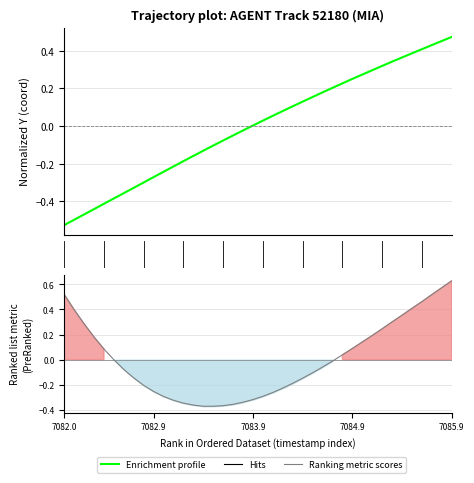

What value does the Enrichment profile series have at 7082.9?

-0.3